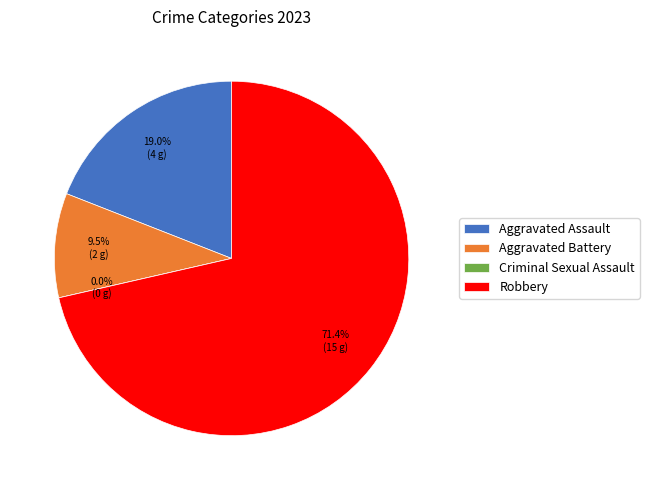

What percentage is NOT represented by Aggravated Assault?

81.0%